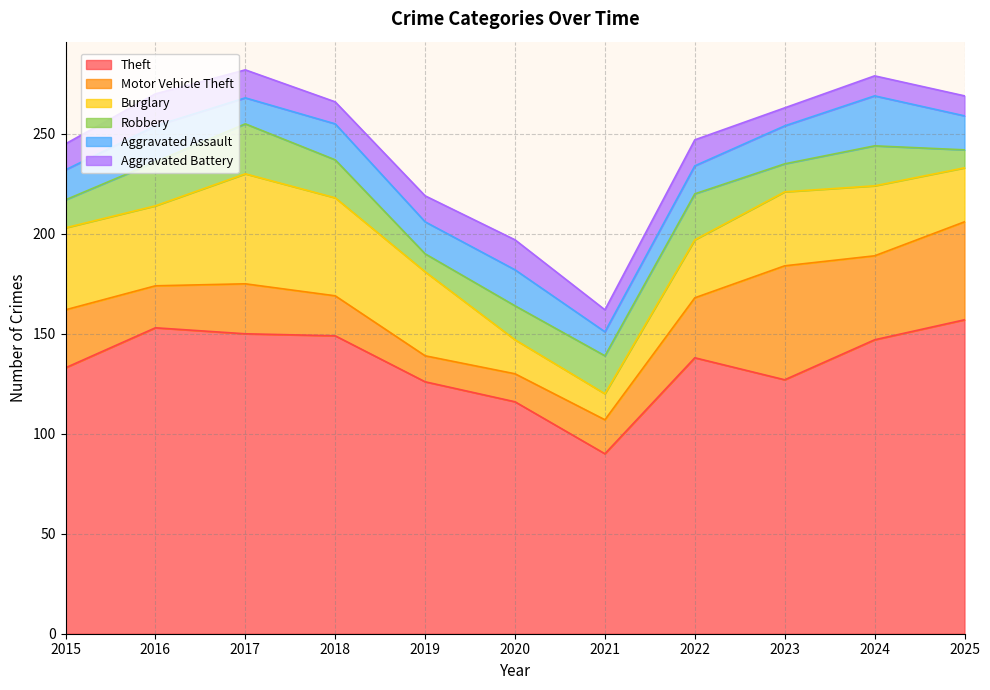

Where does the Motor Vehicle Theft series first go above 25?

2015